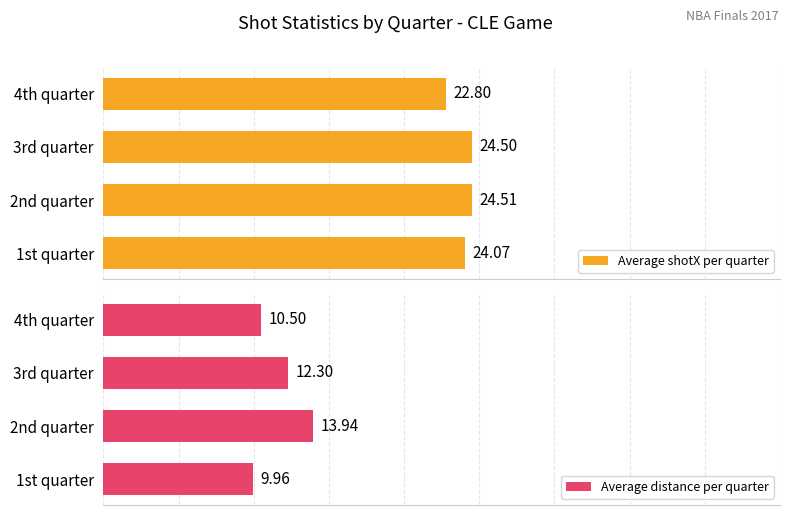

List the labels in order of Average shotX per quarter value, largest first.

2nd quarter, 3rd quarter, 1st quarter, 4th quarter